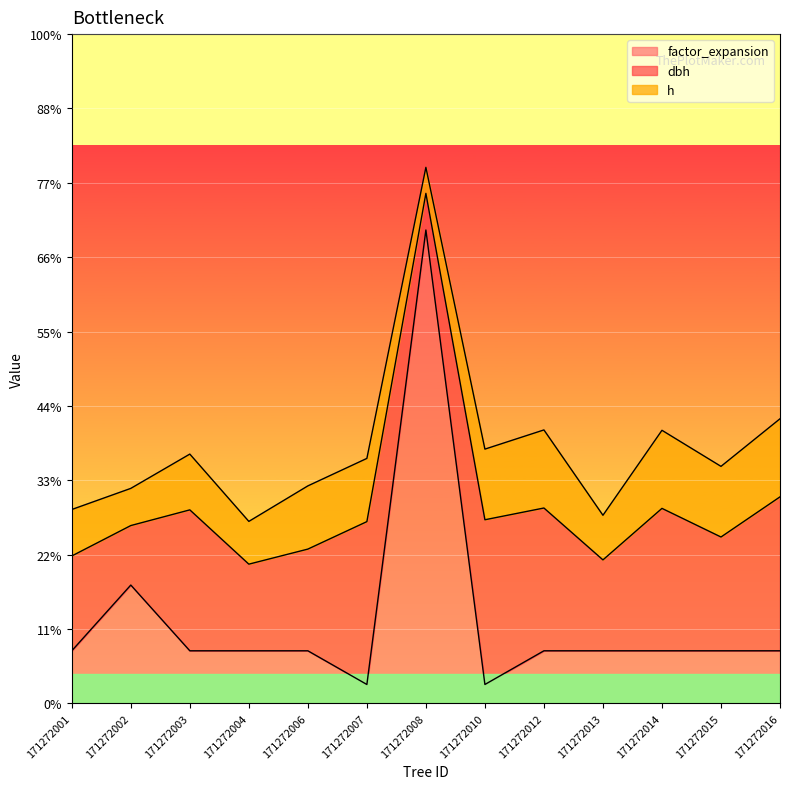

True or false: dbh and h intersect in this chart.

False